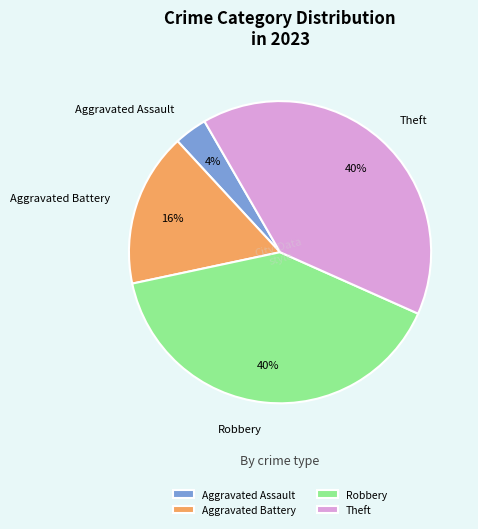

Is the sum of Aggravated Battery and Robbery greater than half?

Yes